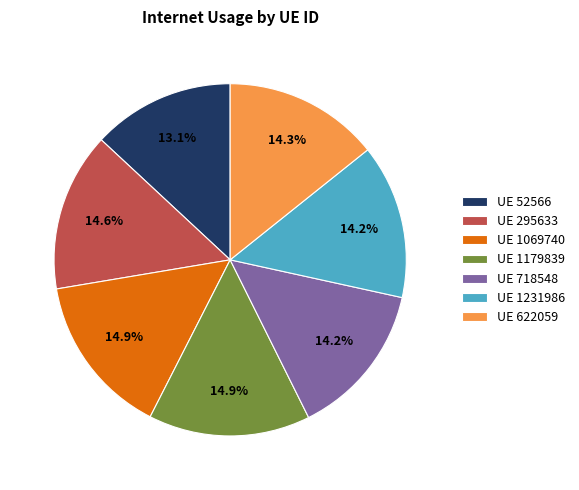

Is there any slice that represents more than half of the pie?

No